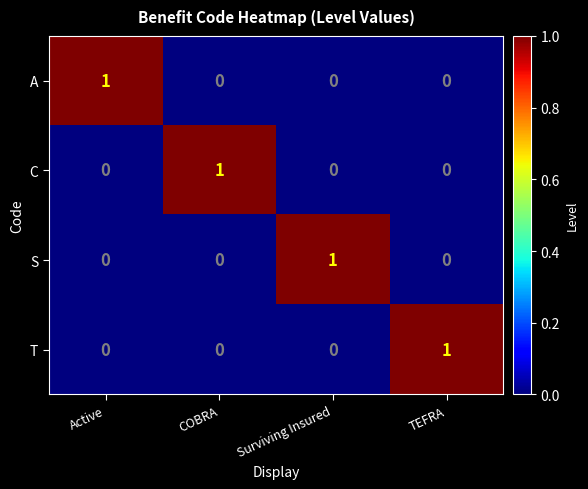

Is it true that A equals 1 at TEFRA?

False